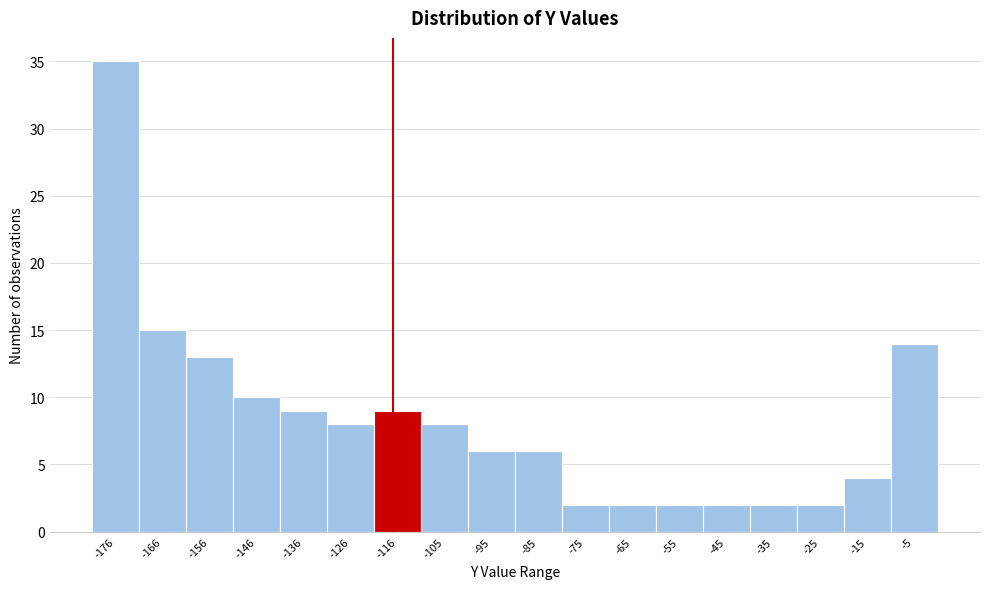

What is the height of the bar covering -40 to -30 on the x-axis? Neither the bar edges nor the heights are printed on the chart, so give them approximately, as read against the axes.

2